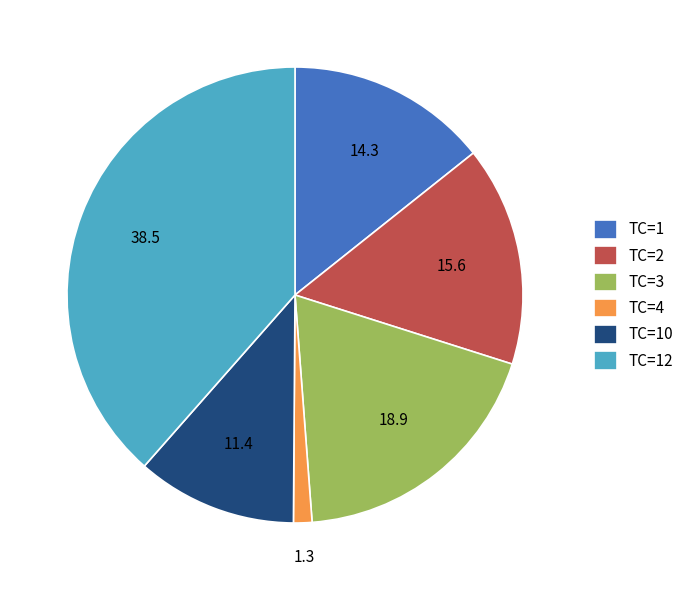

Is there any slice that represents more than half of the pie?

No